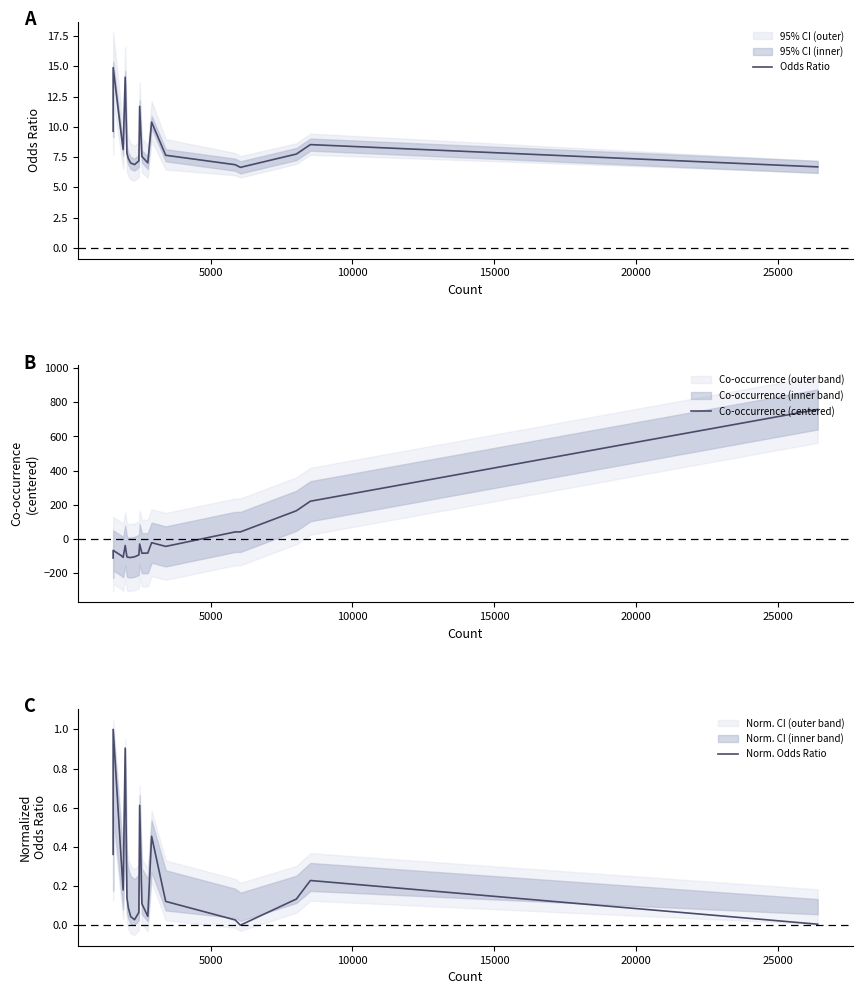

What is the value of the Odds Ratio point at the 8th from the left?

7.0